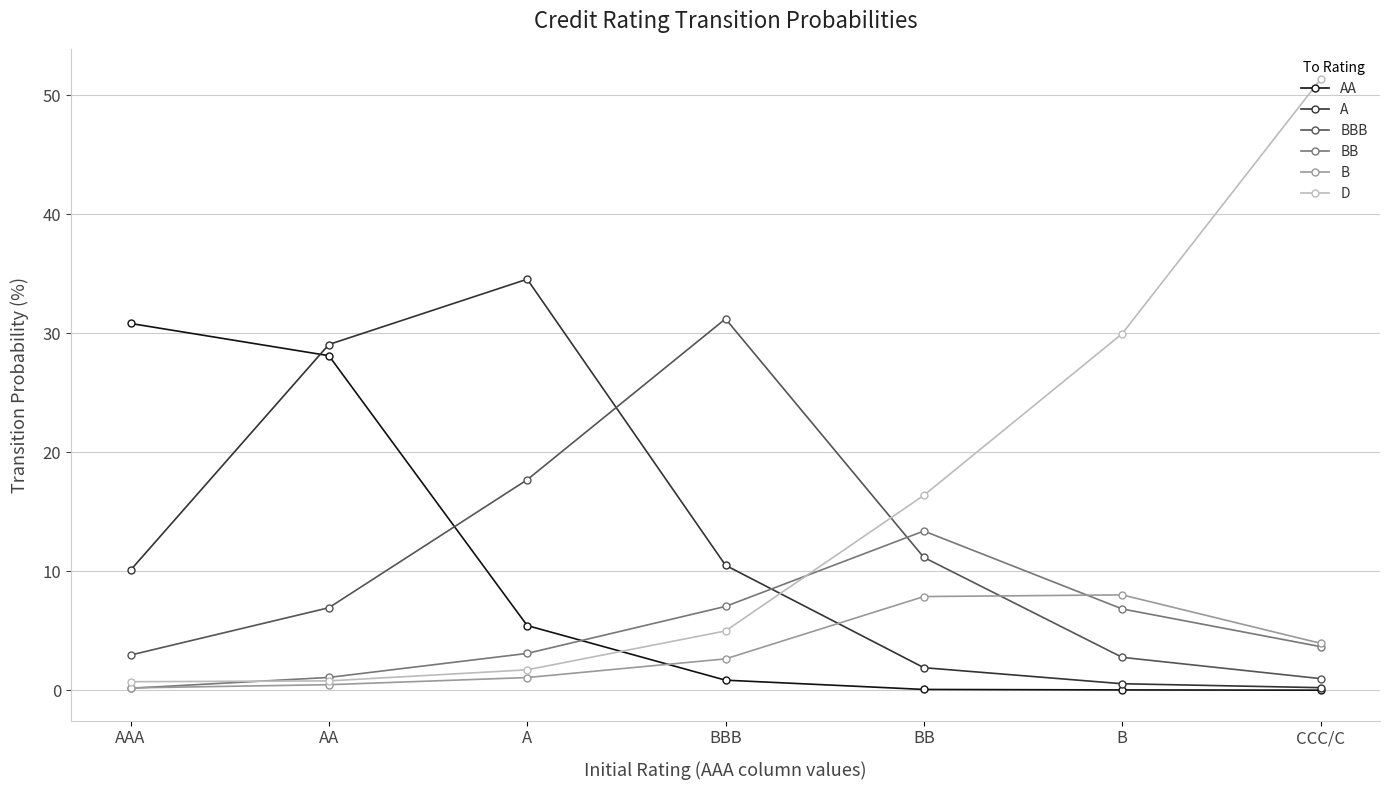

The value of AA at AAA is 10.8. True or false?

False